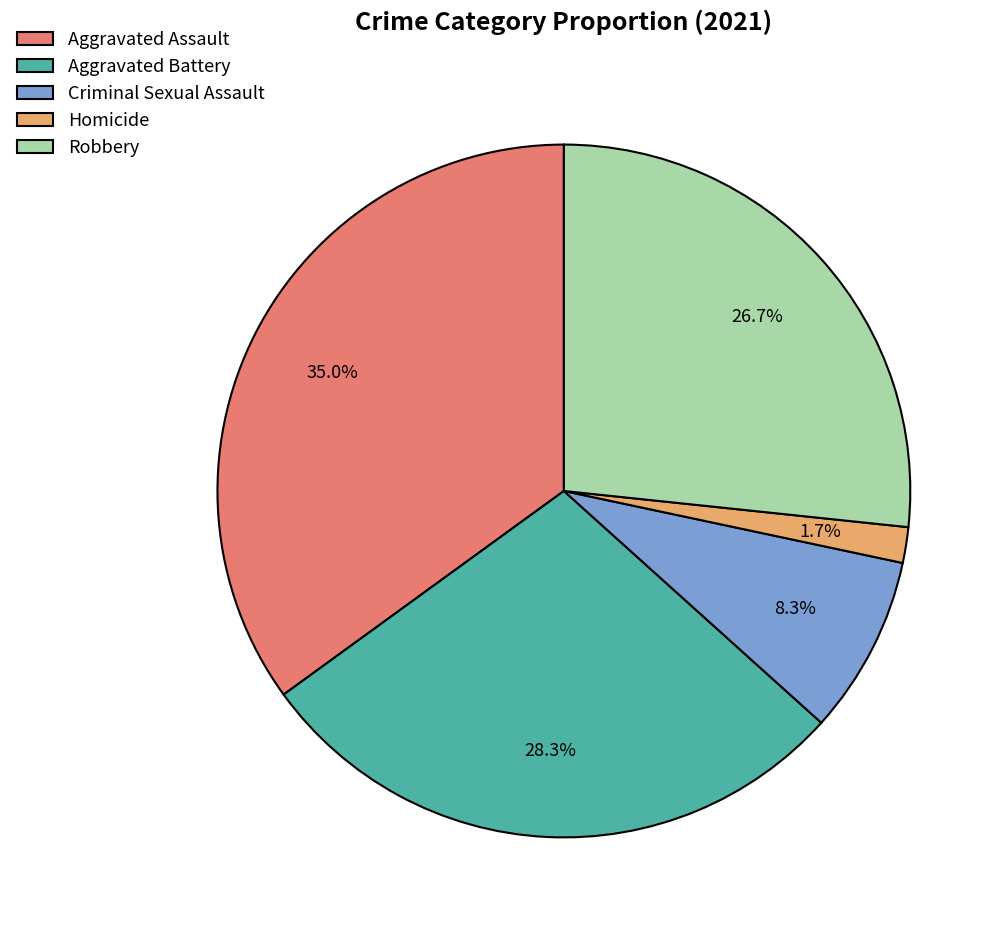

How many segments does this pie chart have?

5